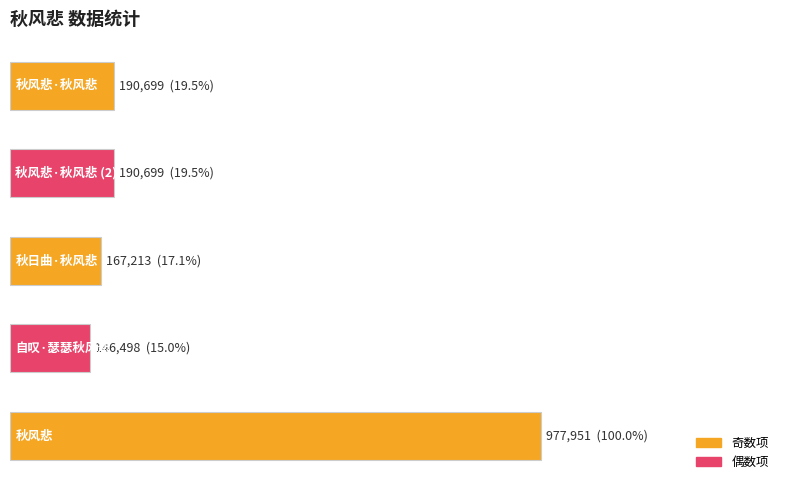

Are the bars horizontal?

Yes